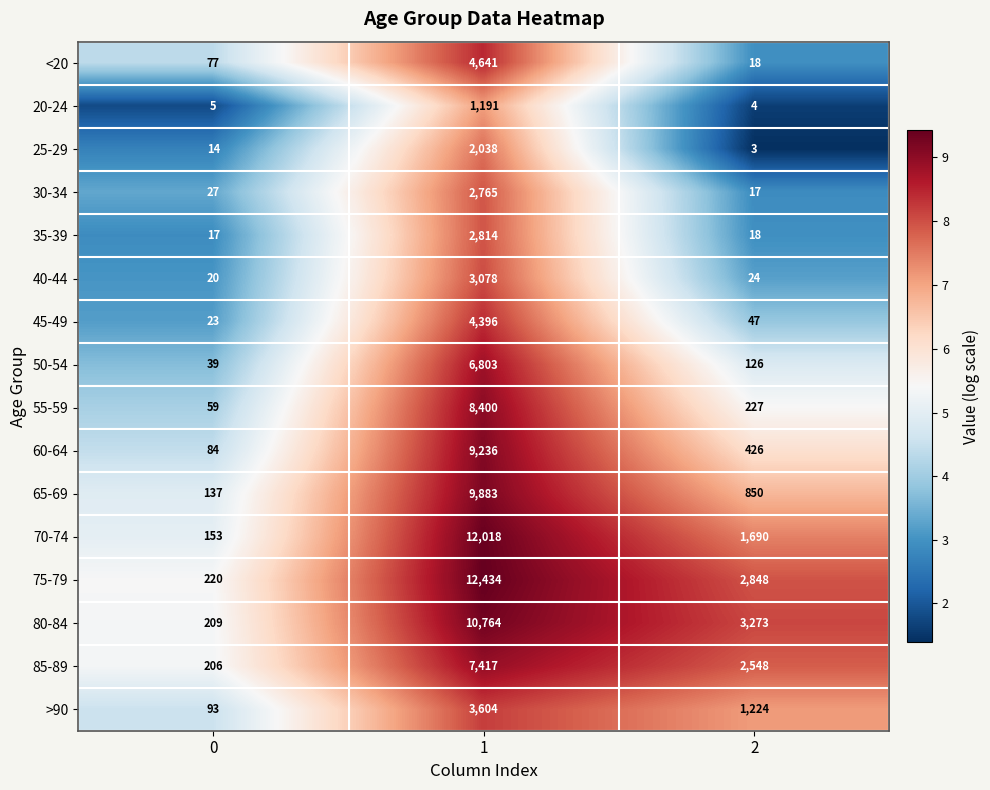

Read the 40-44 value at 2.

24